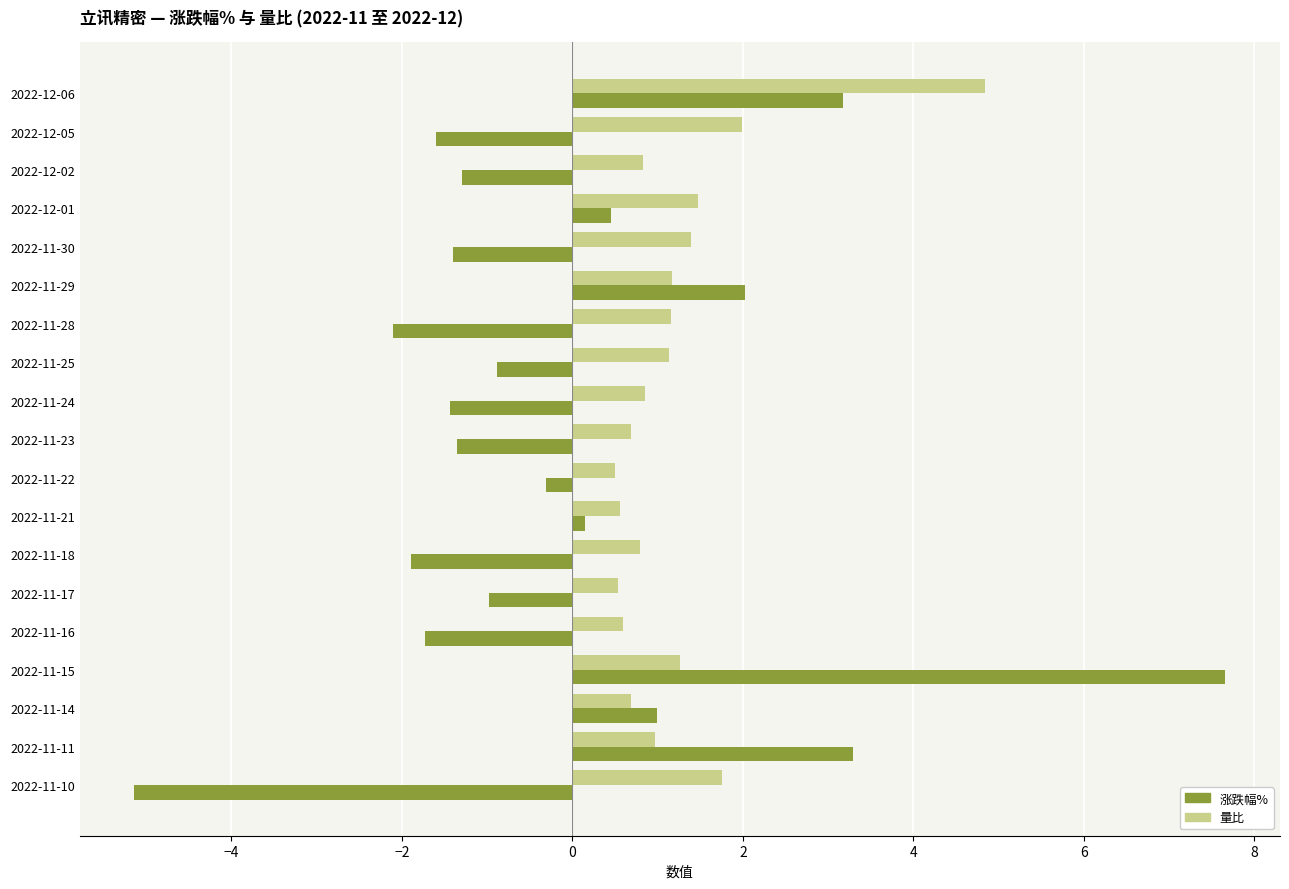

Which series has the largest total across all categories?

量比